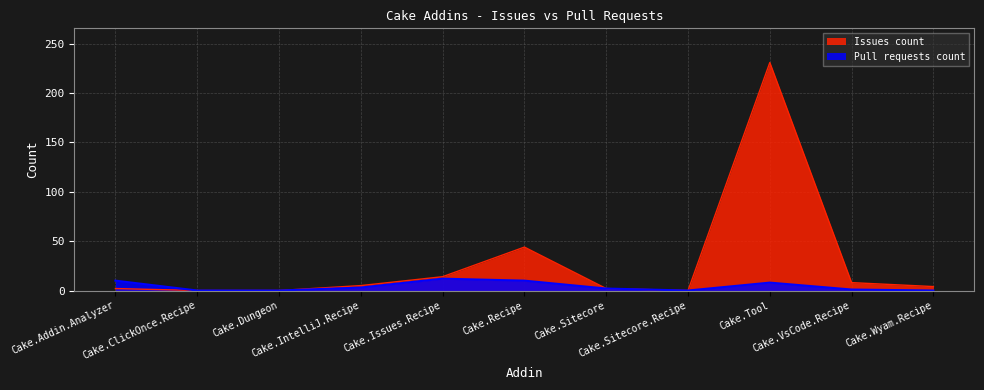

What is the label of the 9th point from the left?

Cake.Tool